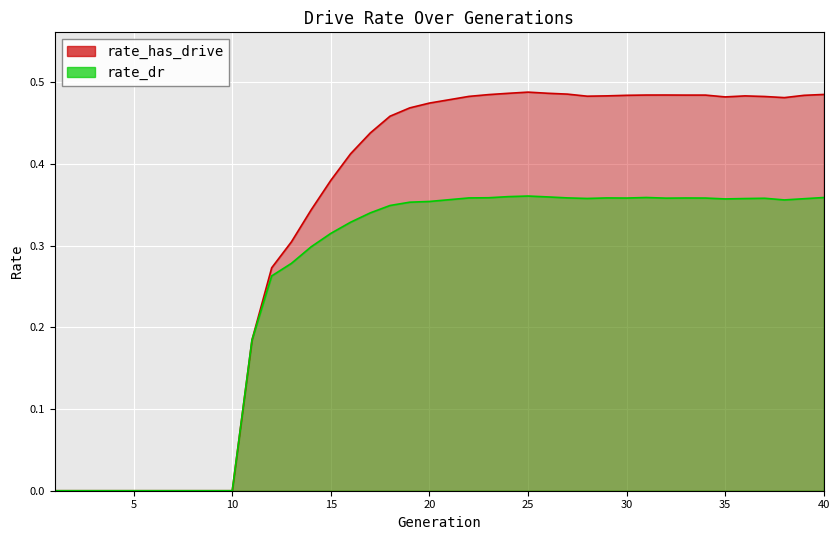

What is the difference between the maximum and second lowest values in the rate_has_drive series?

0.5